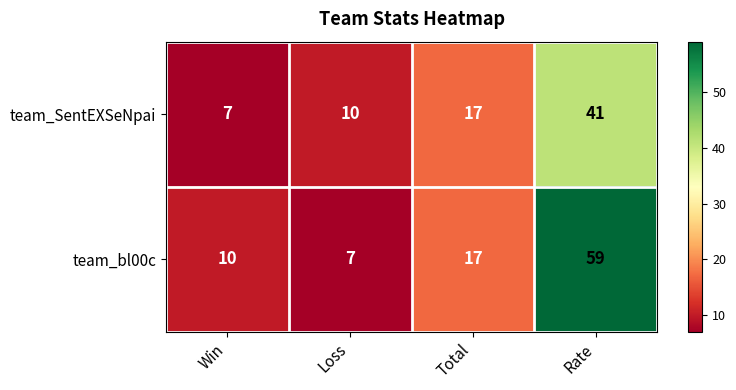

Rank the series by their average value, from lowest to highest.

team_SentEXSeNpai, team_bl00c